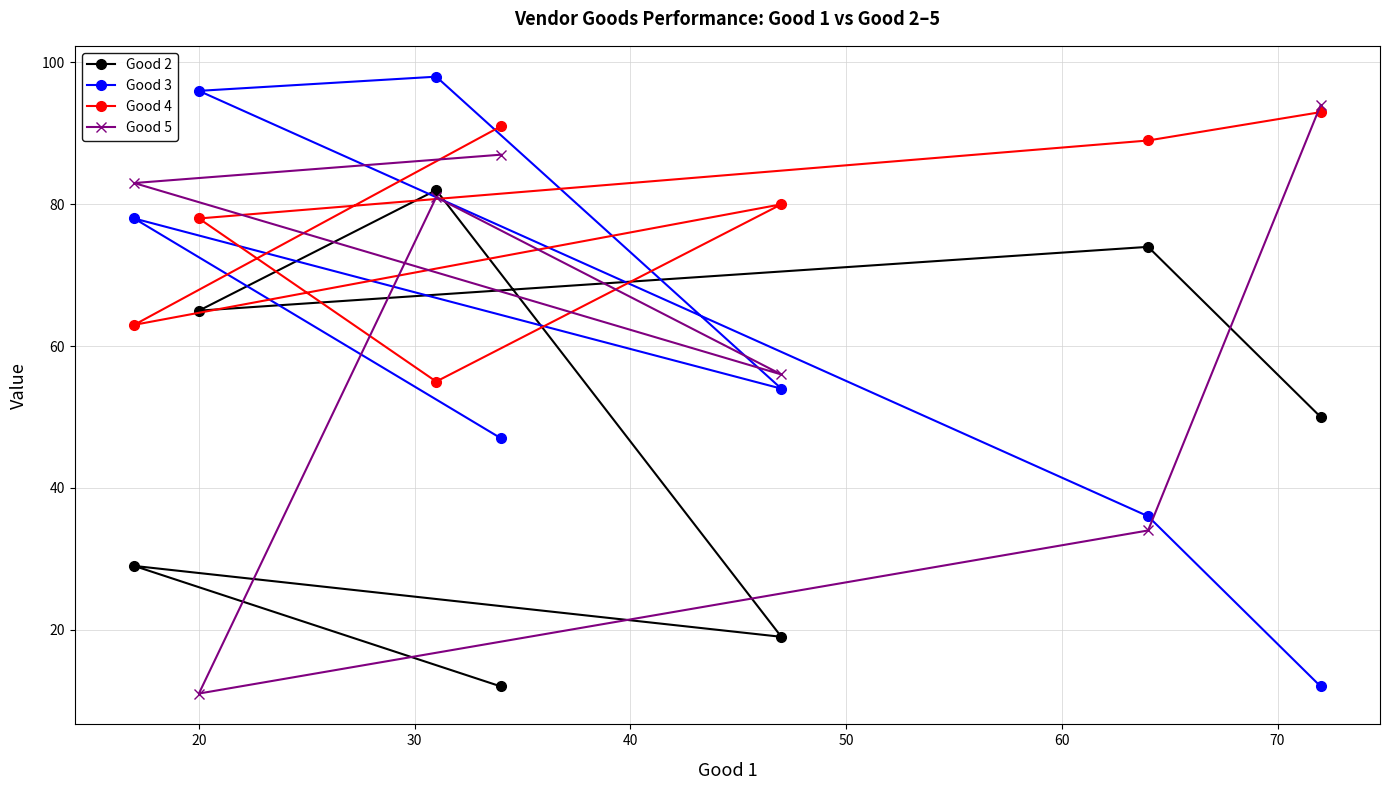

True or false: Good 5 has more than 2 interior local peaks.

False